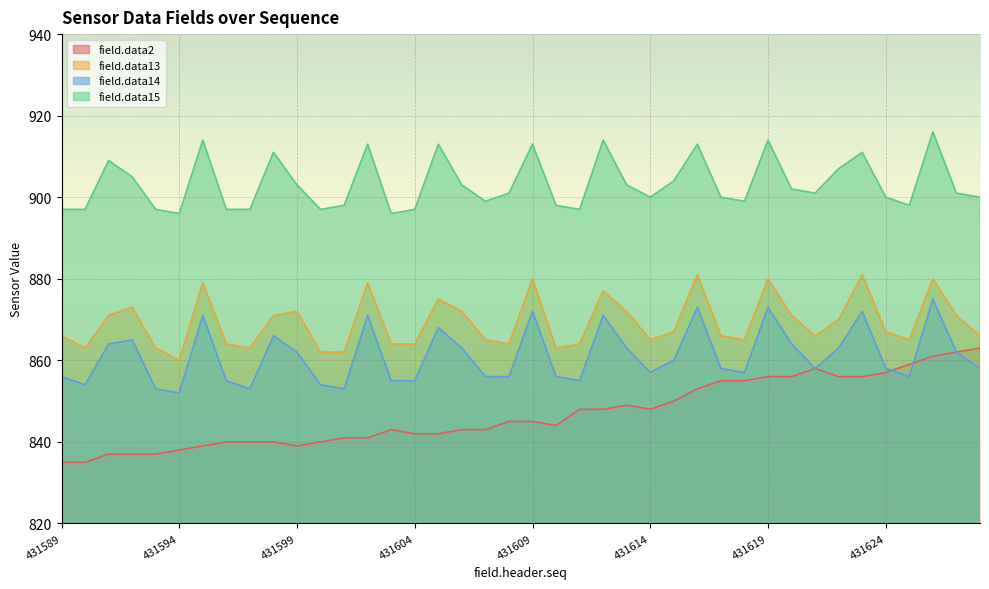

Reading right to left, what are all the values shown in this chart?

field.data2: 863	862	861	859	857	856	856	858	856	856	855	855	853	850	848	849	848	848	844	845	845	843	843	842	842	843	841	841	840	839	840	840	840	839	838	837	837	837	835	835
field.data13: 866	871	880	865	867	881	870	866	871	880	865	866	881	867	865	872	877	864	863	880	864	865	872	875	864	864	879	862	862	872	871	863	864	879	860	863	873	871	863	866
field.data14: 858	862	875	856	858	872	863	858	864	873	857	858	873	860	857	863	871	855	856	872	856	856	863	868	855	855	871	853	854	862	866	853	855	871	852	853	865	864	854	856
field.data15: 900	901	916	898	900	911	907	901	902	914	899	900	913	904	900	903	914	897	898	913	901	899	903	913	897	896	913	898	897	903	911	897	897	914	896	897	905	909	897	897